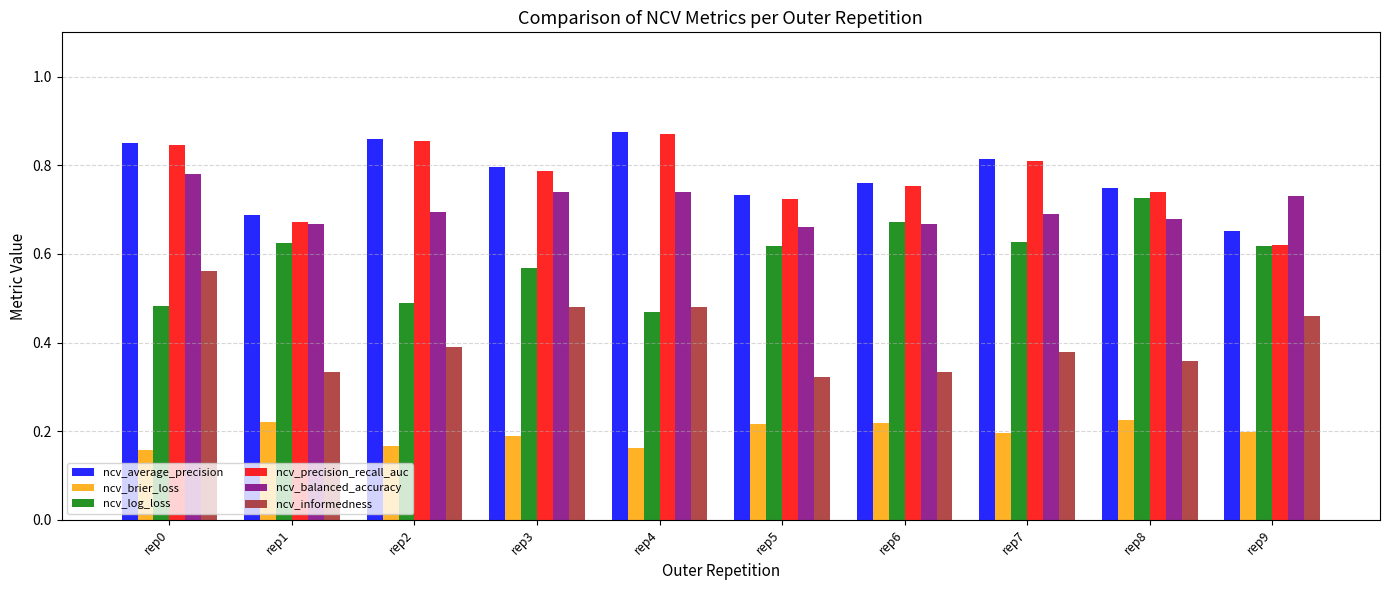

True or false: ncv_log_loss has a value of 0.7 at rep2.

False